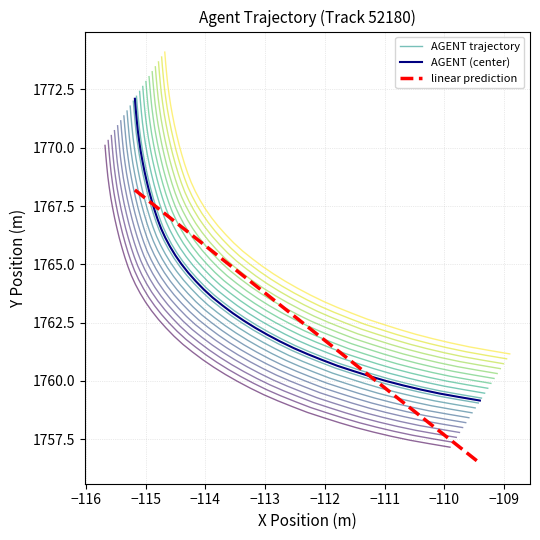

Reading left to right, transcribe all the data shown in this chart.

1770.1	1769.7	1769.2	1768.8	1768.3	1767.8	1767.4	1767.0	1766.5	1766.1	1765.7	1765.3	1764.9	1764.5	1764.1	1763.8	1763.4	1763.0	1762.6	1762.3	1761.9	1761.6	1761.2	1760.9	1760.6	1760.3	1760.0	1759.7	1759.4	1759.2	1758.9	1758.7	1758.4	1758.2	1758.0	1757.8	1757.6	1757.5	1757.3	1757.2